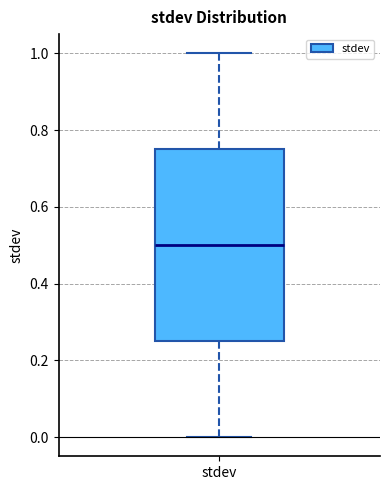

Where does the median line of the box for stdev sit on the y-axis? The values are not printed on the chart, so give them approximately, as read against the axis.

0.50